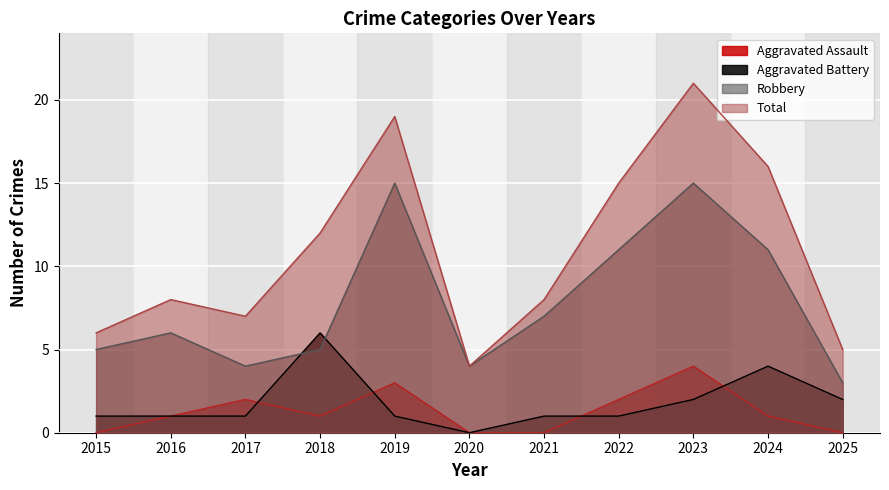

What is the difference between the maximum and minimum values in the Aggravated Battery series?

6